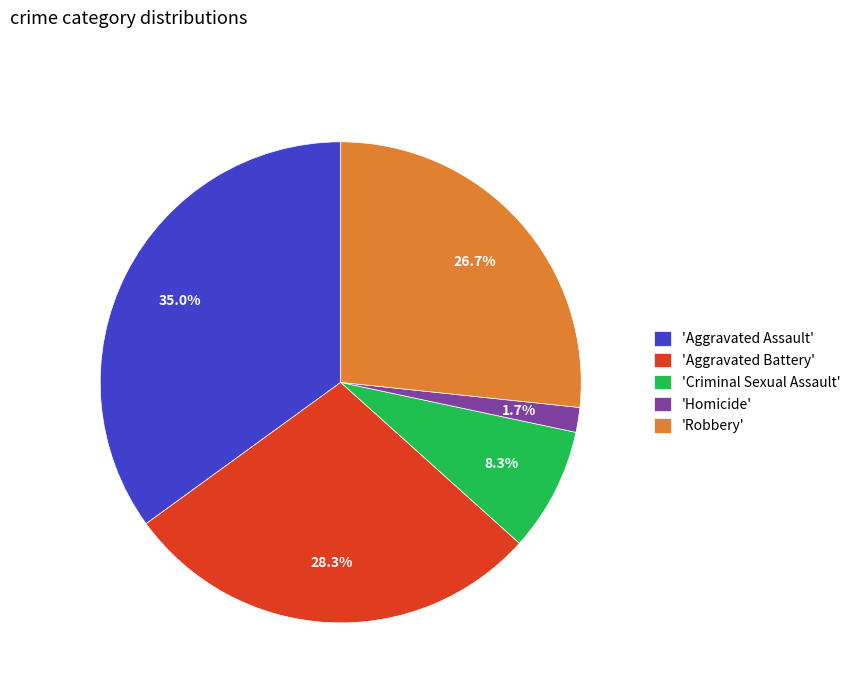

What percentage do 'Criminal Sexual Assault' and 'Robbery' together represent?

35.0%